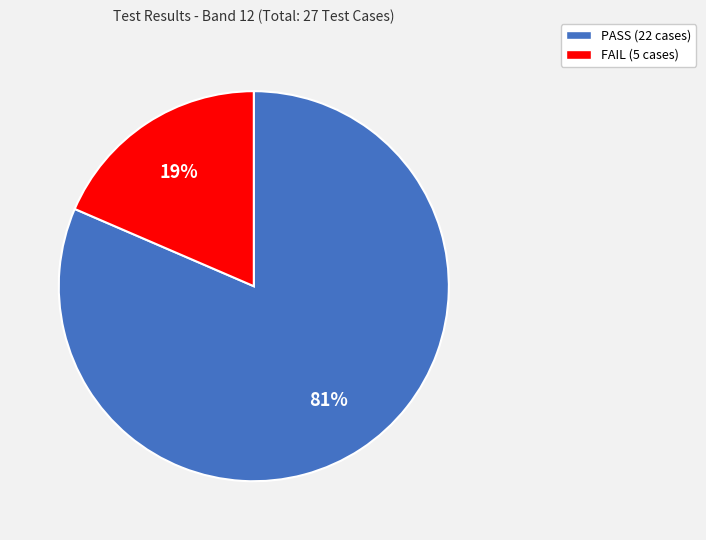

To the nearest percent, what percentage of the pie is FAIL?

19%